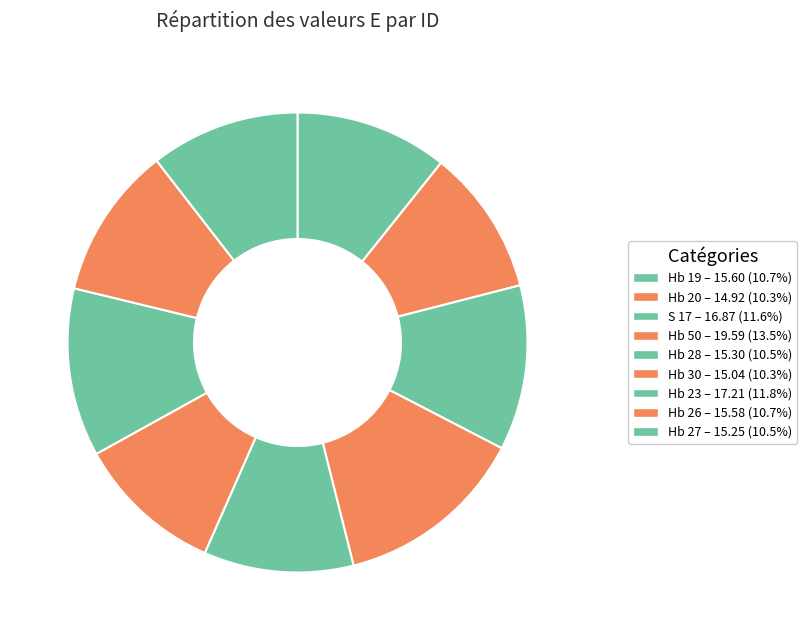

Count the number of slices in the pie.

9